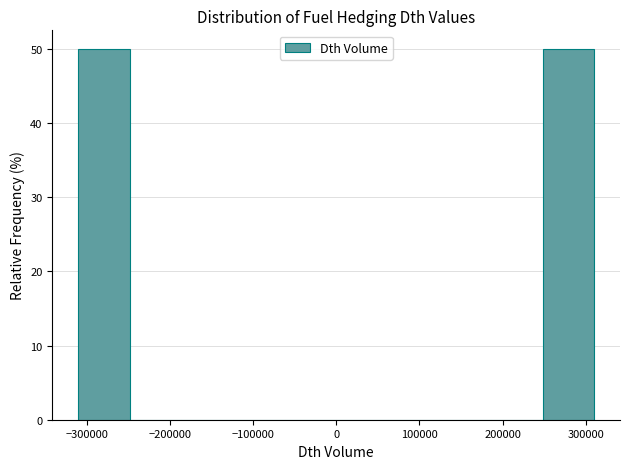

What is the height of the bar covering 248000 to 310000 on the x-axis? Neither the bar edges nor the heights are printed on the chart, so give them approximately, as read against the axes.

50